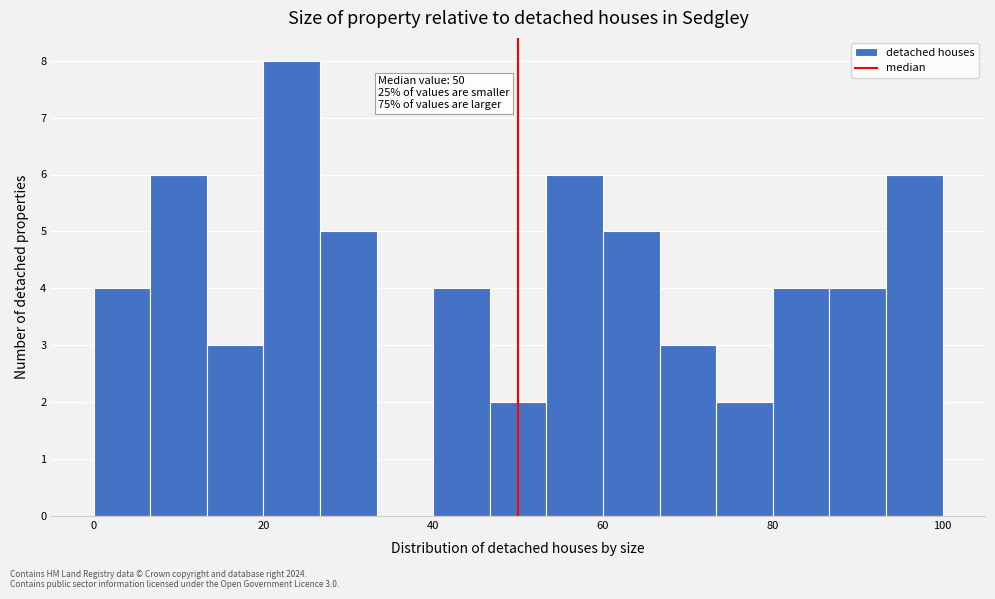

Around what value on the x-axis is the tallest bar? Give the approximate position of its centre, as read against the axis.

24